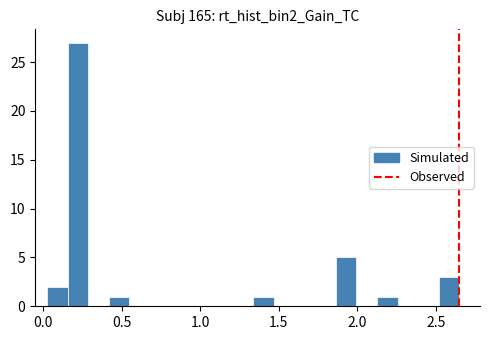

Read against the x-axis, roughly where is the centre of the tallest bar?

0.20